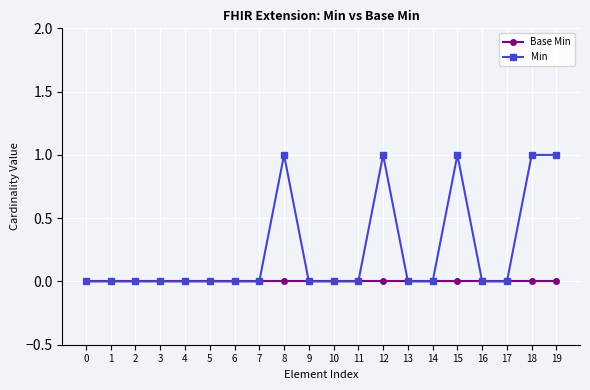

True or false: Min has more than 2 points higher than both neighbors.

True